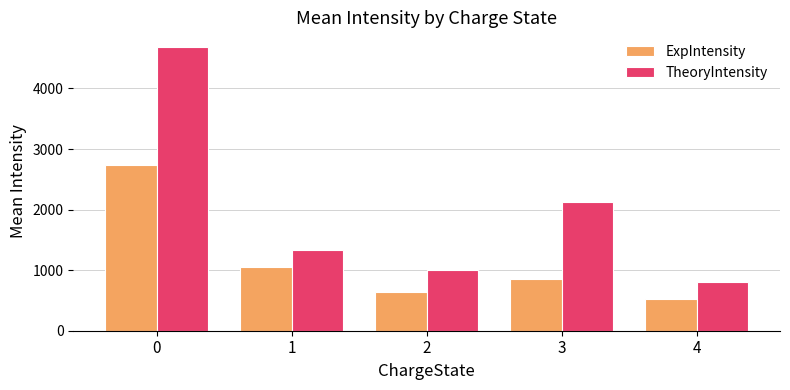

At how many categories does at least one series exceed 1633?

2